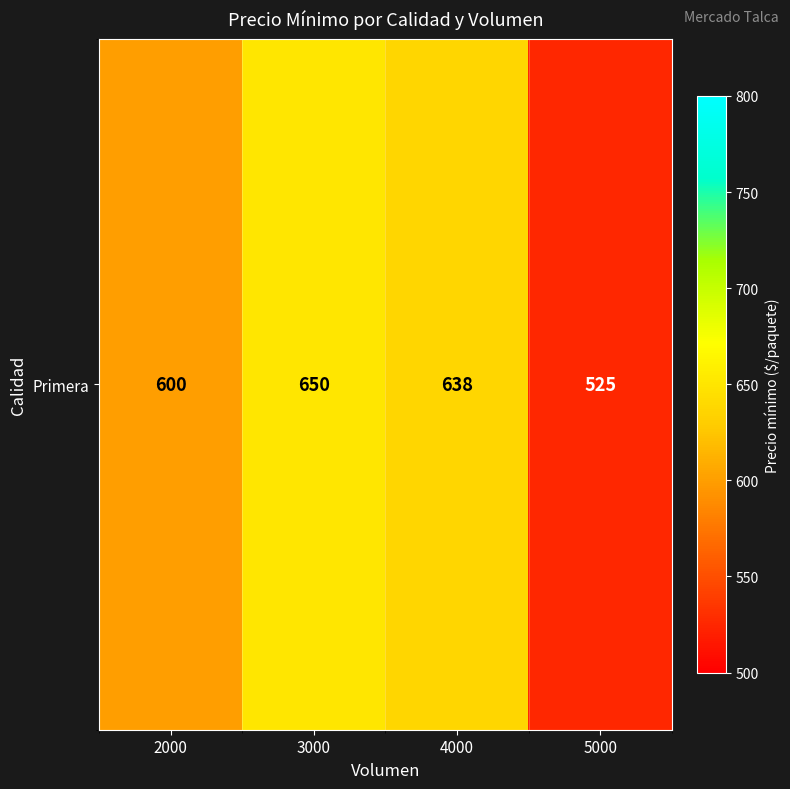

What is the ratio of the value at 5000 to the value at 4000?

0.8